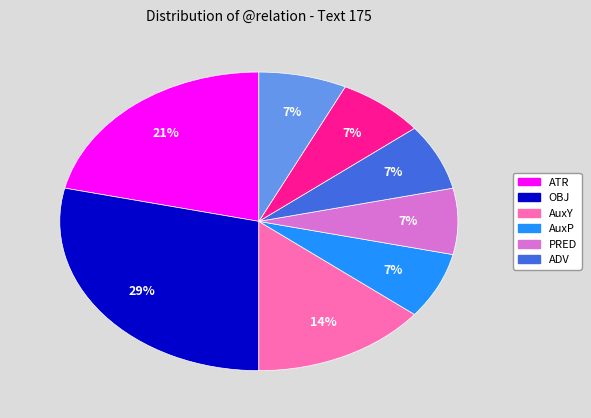

How many segments does this pie chart have?

8